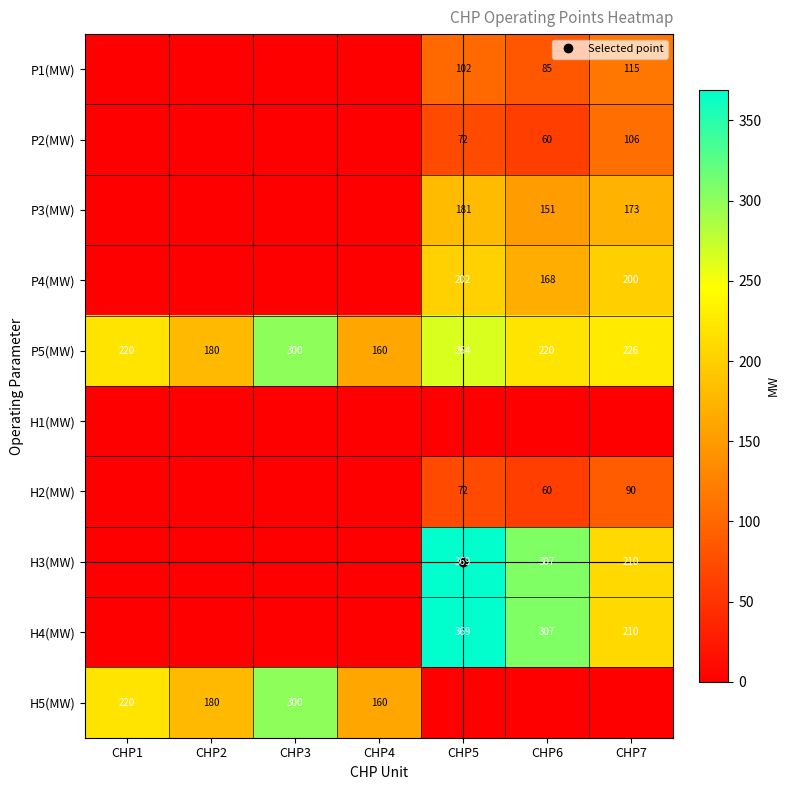

How many positive values does the P1(MW) series have?

3